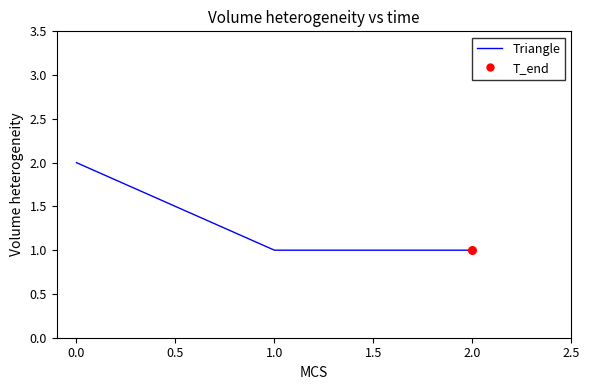

What is the sum of all values?

4